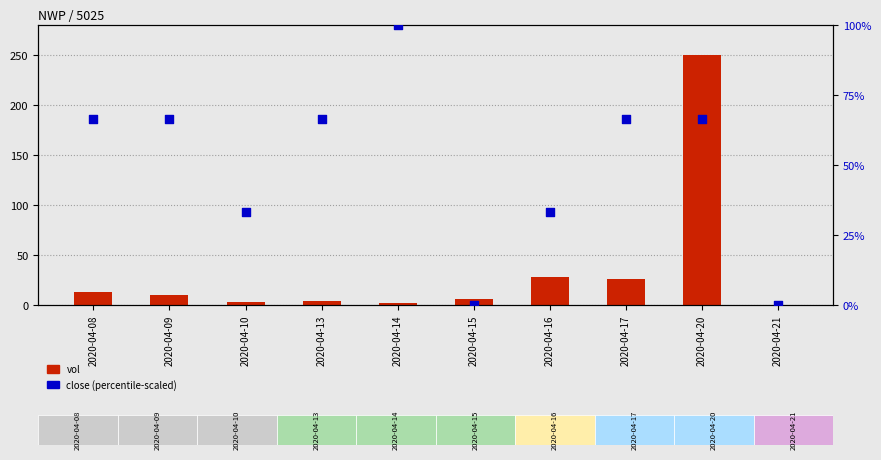

What is the total value across all series at 2020-04-13?

71.0